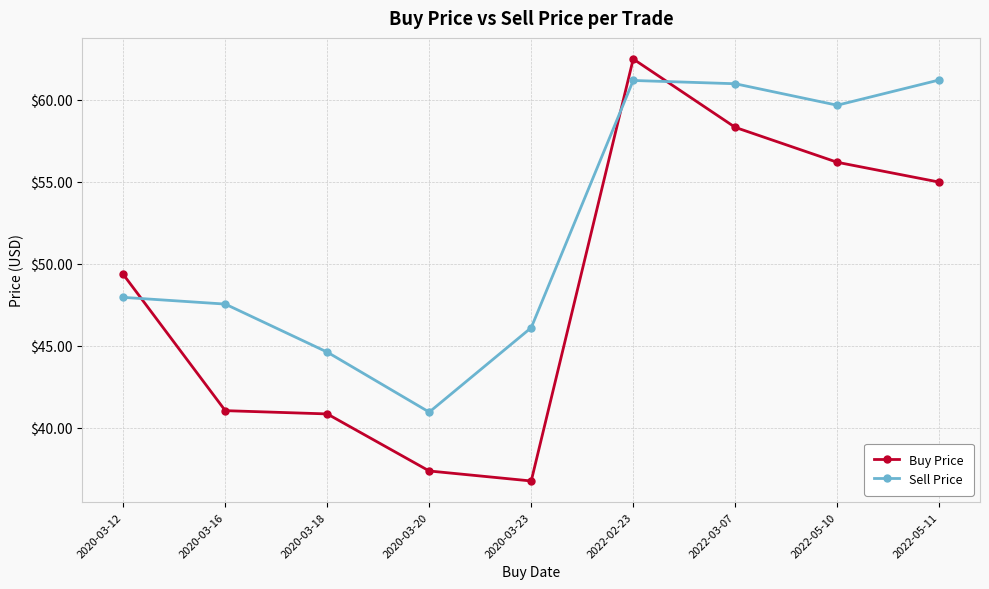

What is the difference between the maximum and second lowest values in the Sell Price series?

16.6